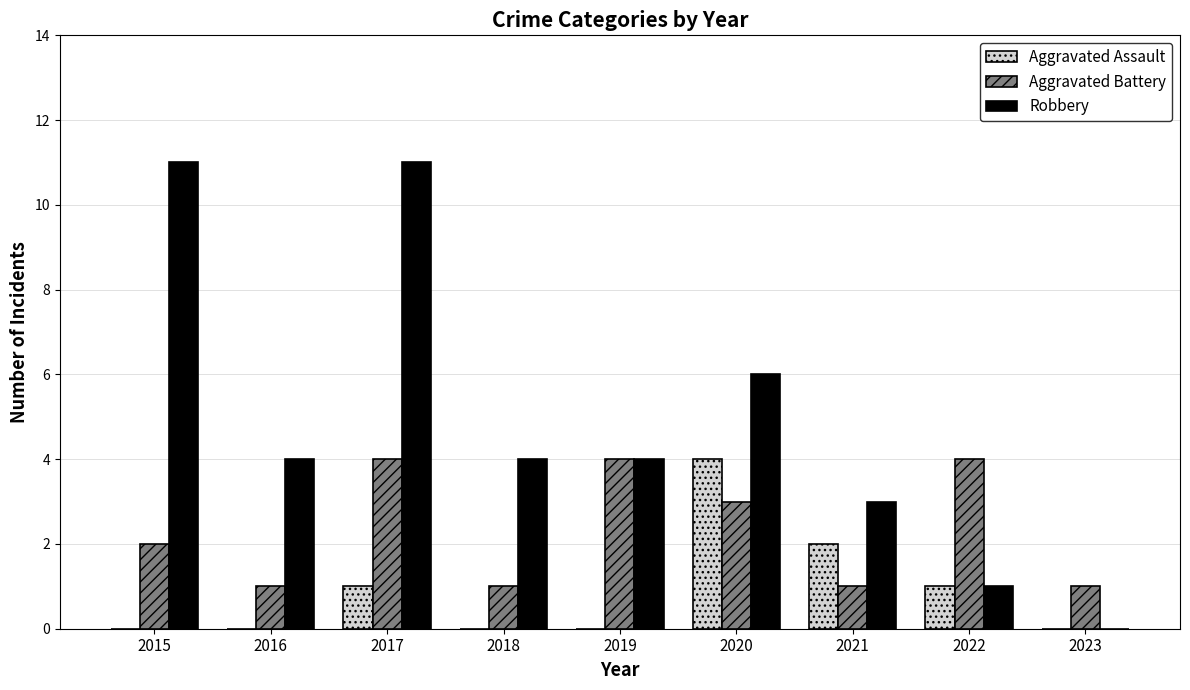

The Robbery series shows 3 at 2021. True or false?

True